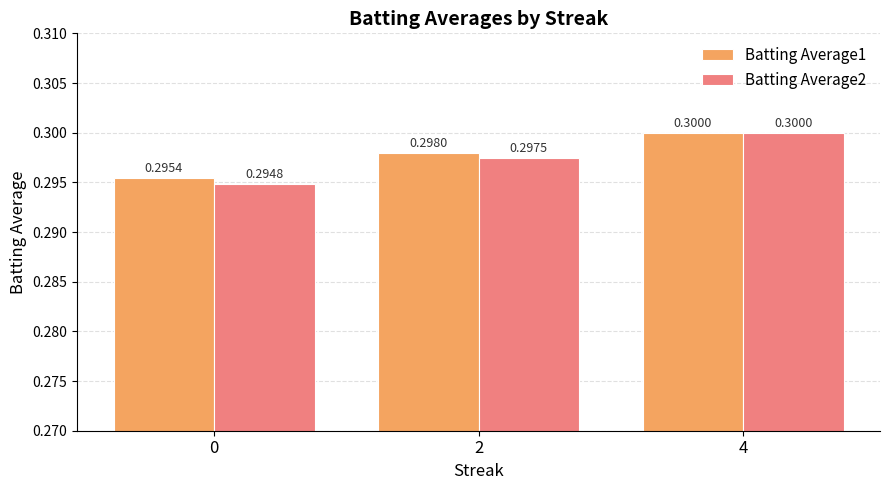

What is the sum of the Batting Average1 values at 2 and 0?

0.6